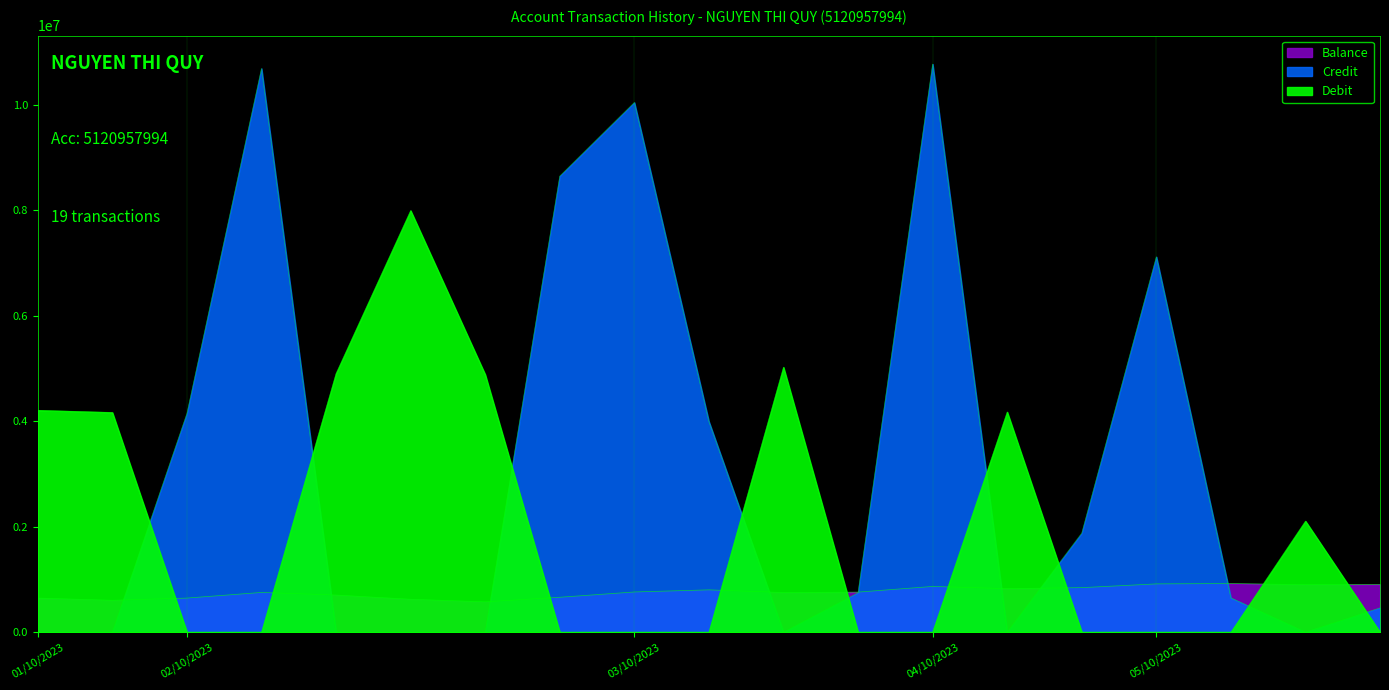

What is the label of the 14th point from the right?

02/10/2023